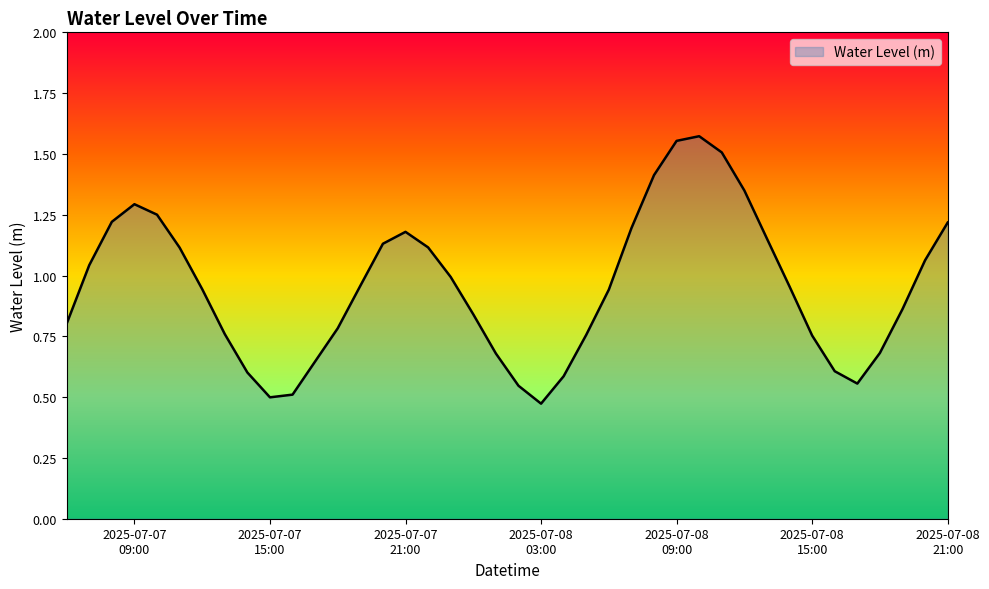

True or false: there are more than 2 points higher than both neighbors.

True